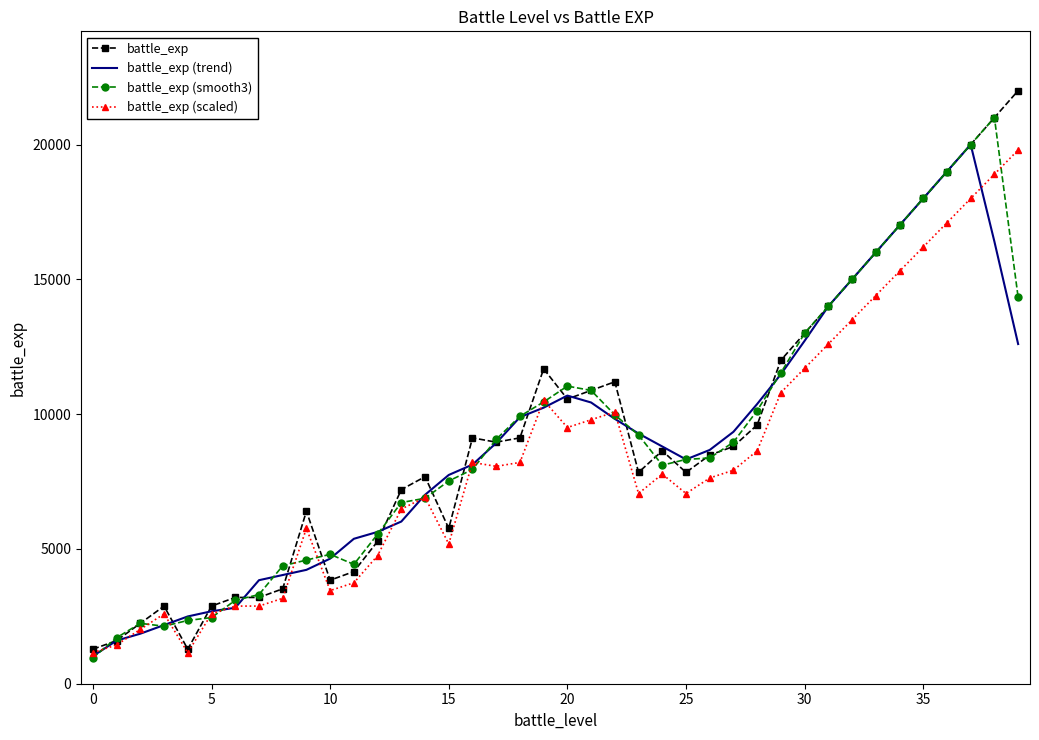

What is the lowest value of the battle_exp (smooth3) series?

960.0